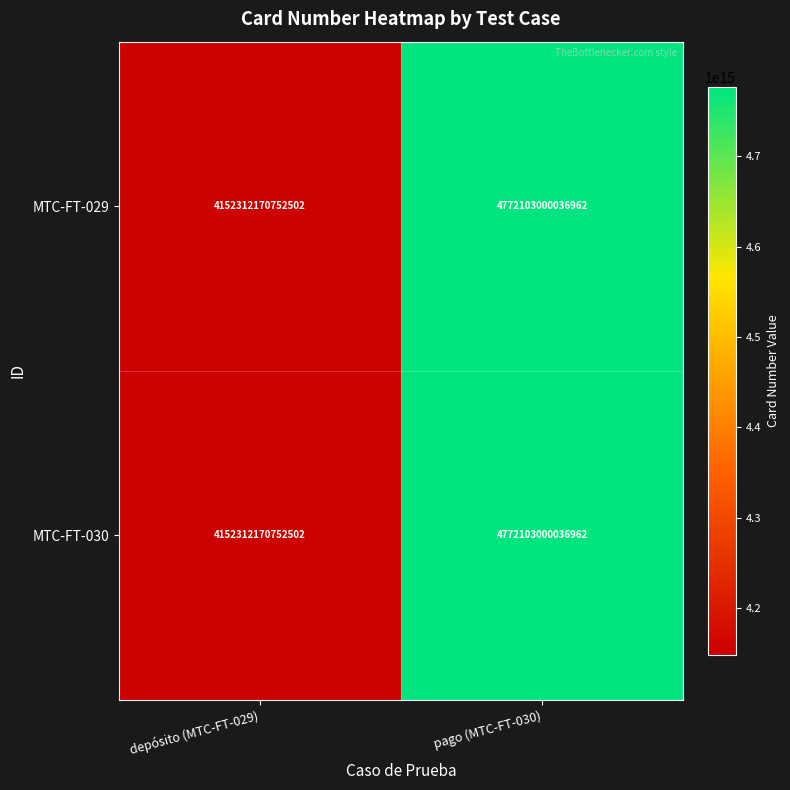

Which category has the highest value in the MTC-FT-029 series?

pago (MTC-FT-030)